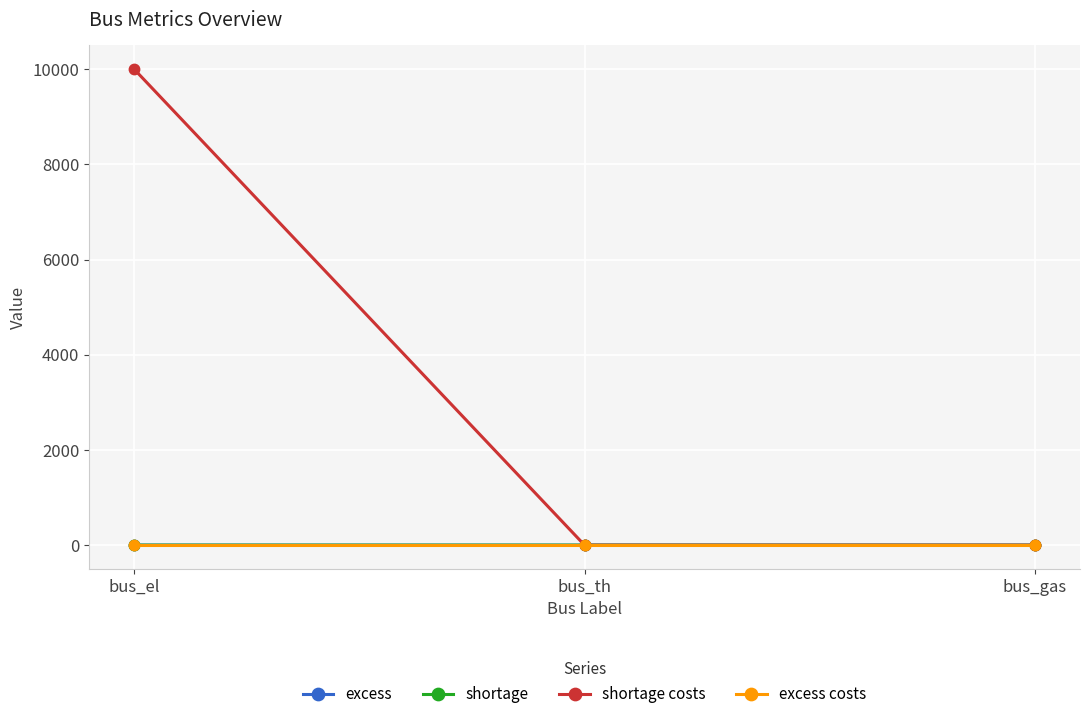

How many data points does each series have?

3